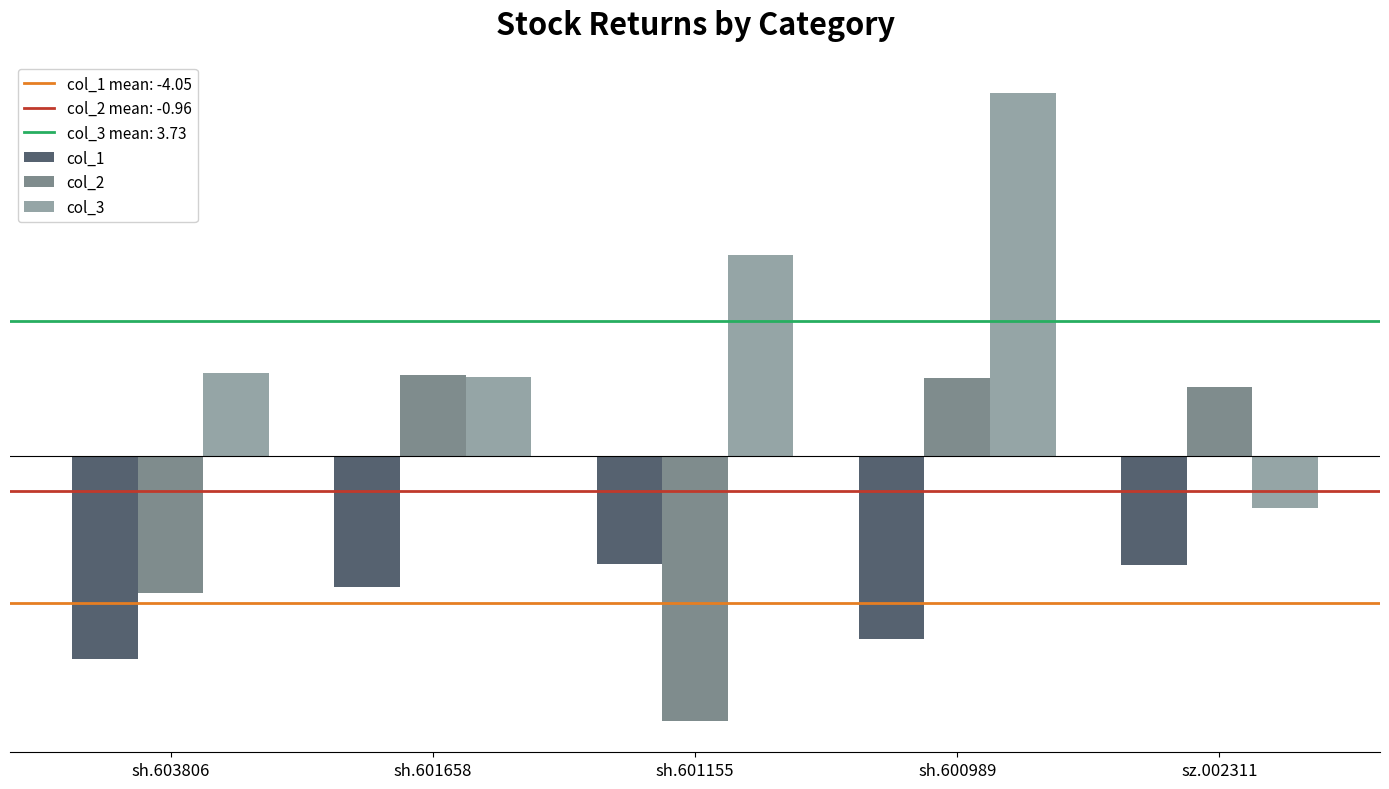

Are the bars horizontal?

No